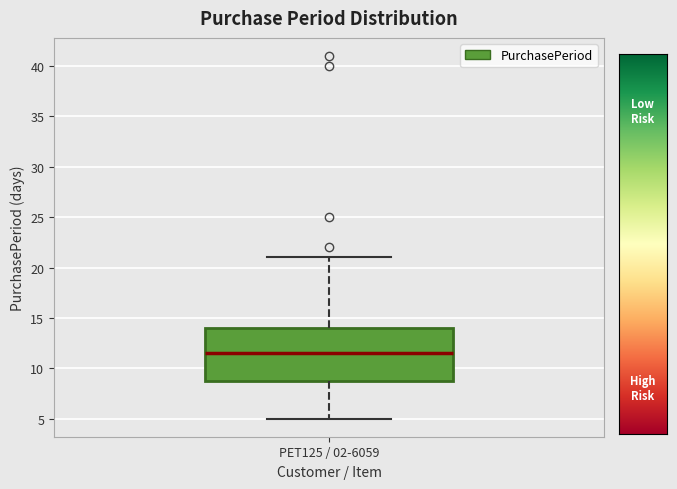

Where is the upper edge of the box for PET125 / 02-6059 on the y-axis? The values are not printed on the chart, so give them approximately, as read against the axis.

14.0